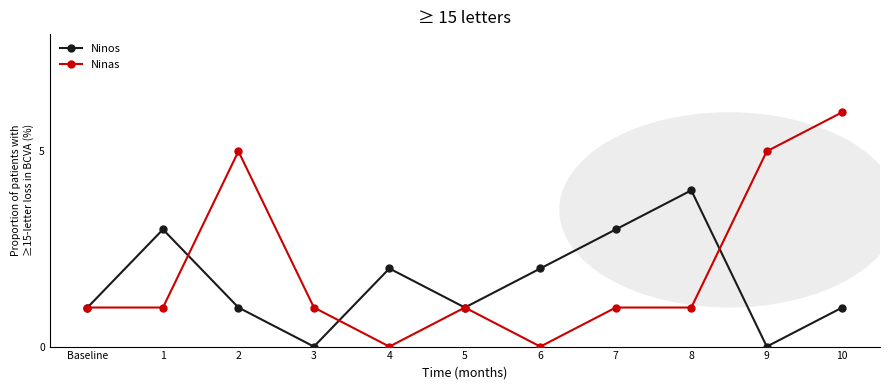

Reading right to left, list all the values displayed in this chart.

Ninos: 1	0	4	3	2	1	2	0	1	3	1
Ninas: 6	5	1	1	0	1	0	1	5	1	1